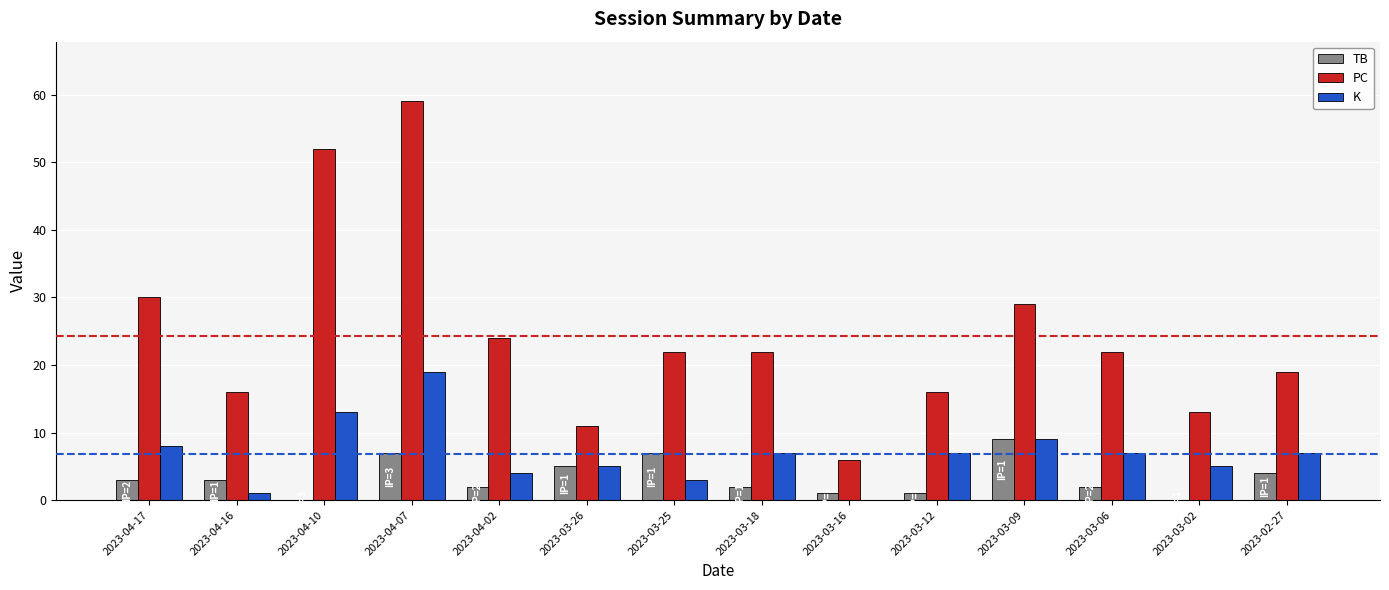

Reading right to left, transcribe all the data shown in this chart.

TB: 2023-02-27=4	2023-03-02=0	2023-03-06=2	2023-03-09=9	2023-03-12=1	2023-03-16=1	2023-03-18=2	2023-03-25=7	2023-03-26=5	2023-04-02=2	2023-04-07=7	2023-04-10=0	2023-04-16=3	2023-04-17=3
PC: 2023-02-27=19	2023-03-02=13	2023-03-06=22	2023-03-09=29	2023-03-12=16	2023-03-16=6	2023-03-18=22	2023-03-25=22	2023-03-26=11	2023-04-02=24	2023-04-07=59	2023-04-10=52	2023-04-16=16	2023-04-17=30
K: 2023-02-27=7	2023-03-02=5	2023-03-06=7	2023-03-09=9	2023-03-12=7	2023-03-16=0	2023-03-18=7	2023-03-25=3	2023-03-26=5	2023-04-02=4	2023-04-07=19	2023-04-10=13	2023-04-16=1	2023-04-17=8